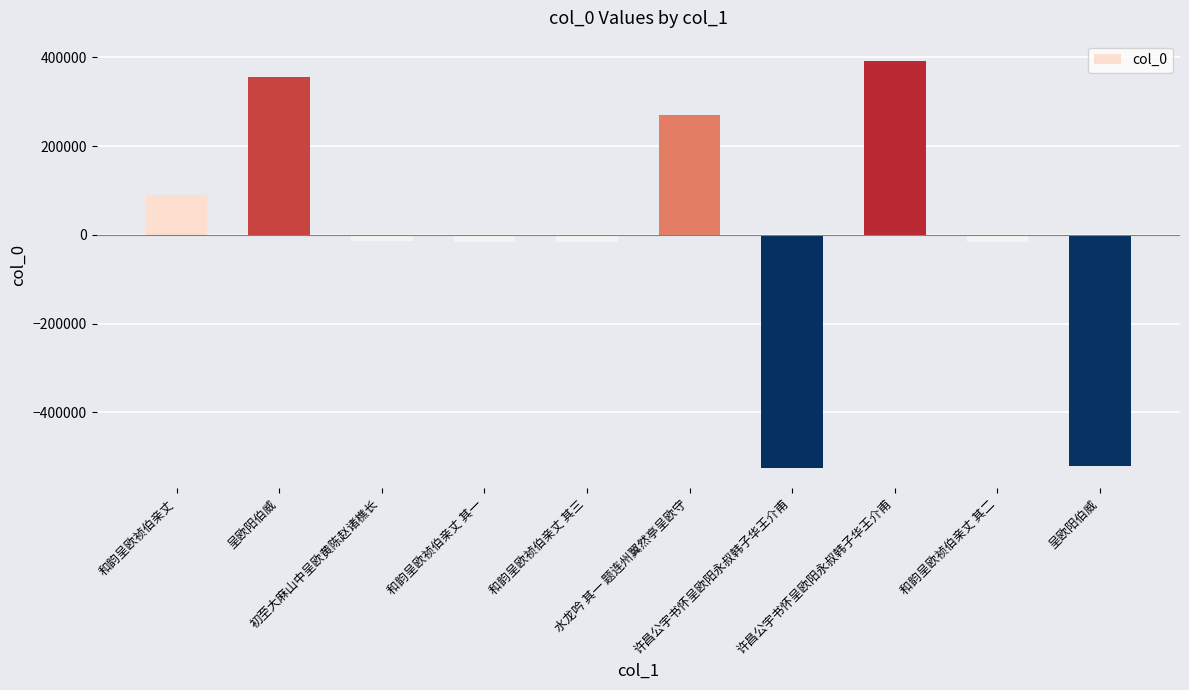

Which has a higher value, 和韵呈欧祯伯亲丈 其一 or 许昌公宇书怀呈欧阳永叔韩子华王介甫?

和韵呈欧祯伯亲丈 其一